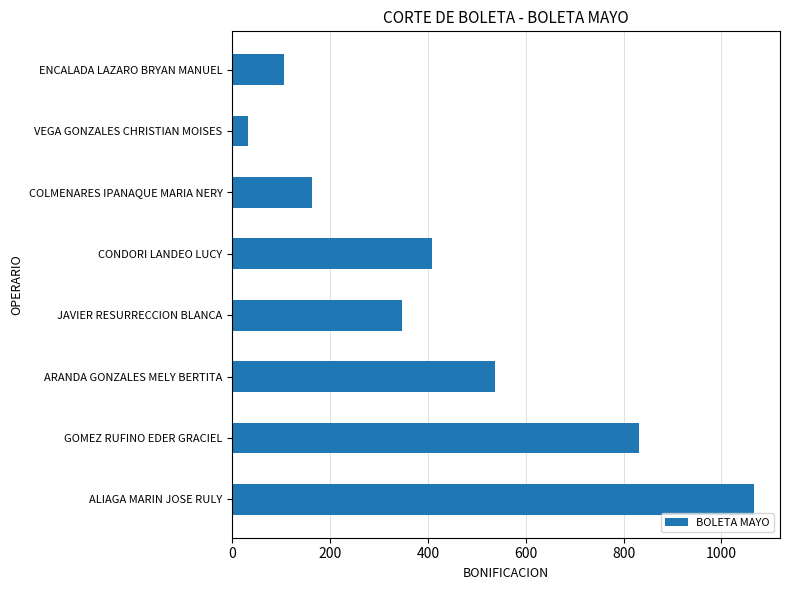

What is the minimum value shown in the chart?

32.0